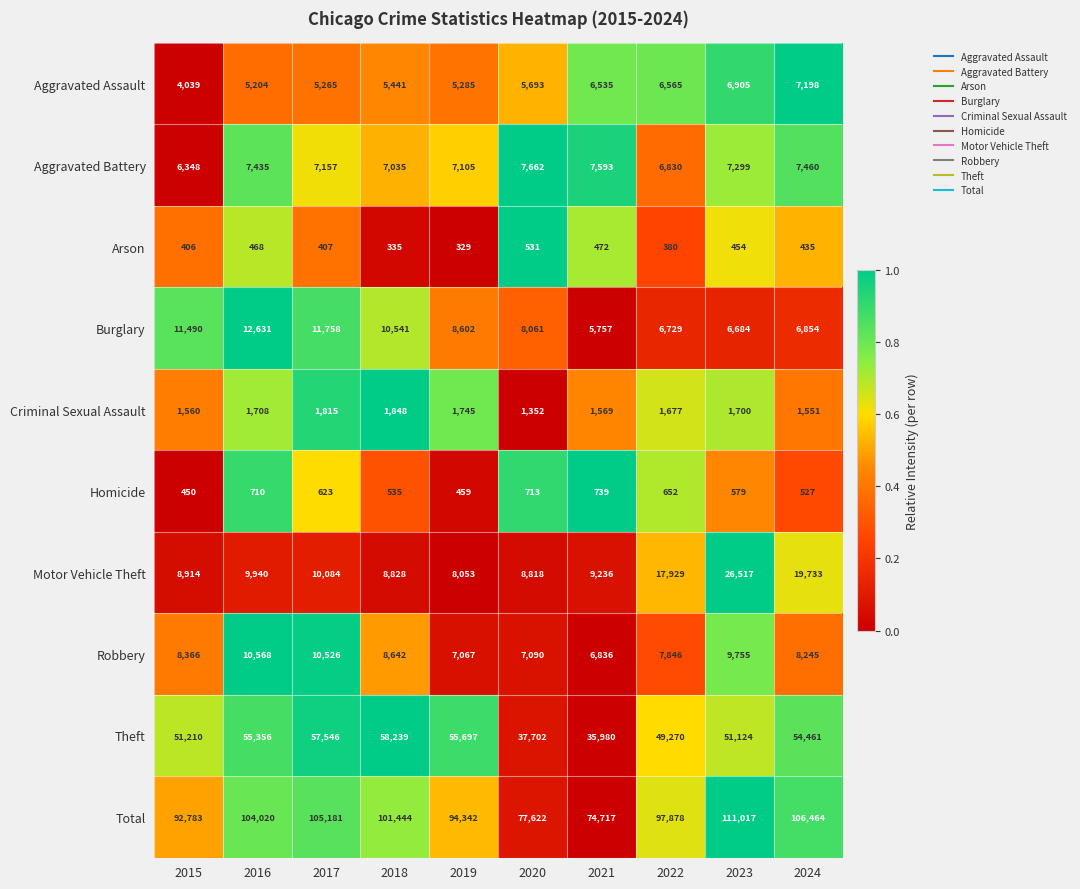

What is the difference between the maximum and minimum values in the Aggravated Assault series?

3159